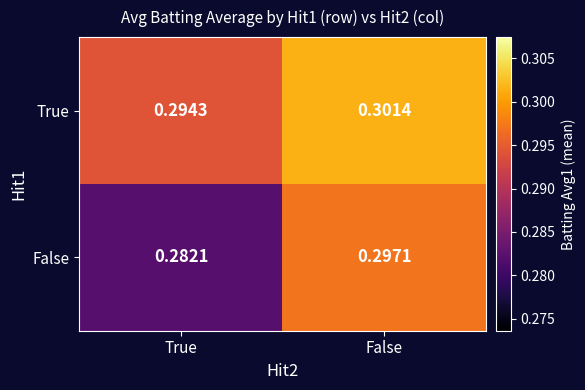

Count the number of categories in the chart.

2